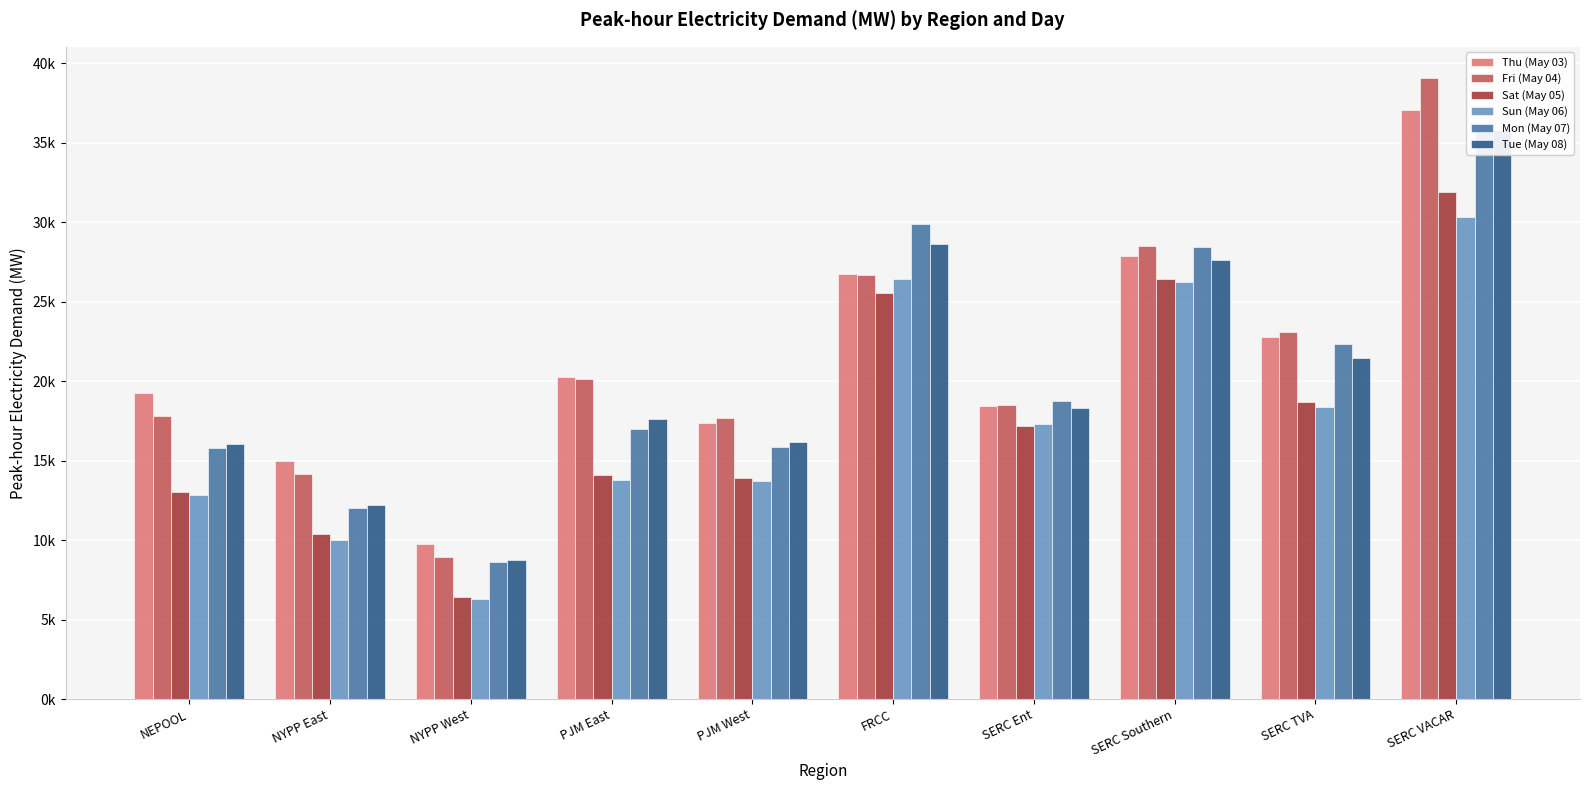

Is the value of Fri (May 04) at PJM West greater than the value of Tue (May 08) at SERC VACAR?

No